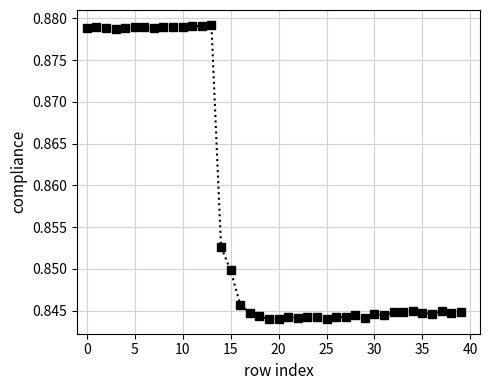

What is the sum of all values?

34.3